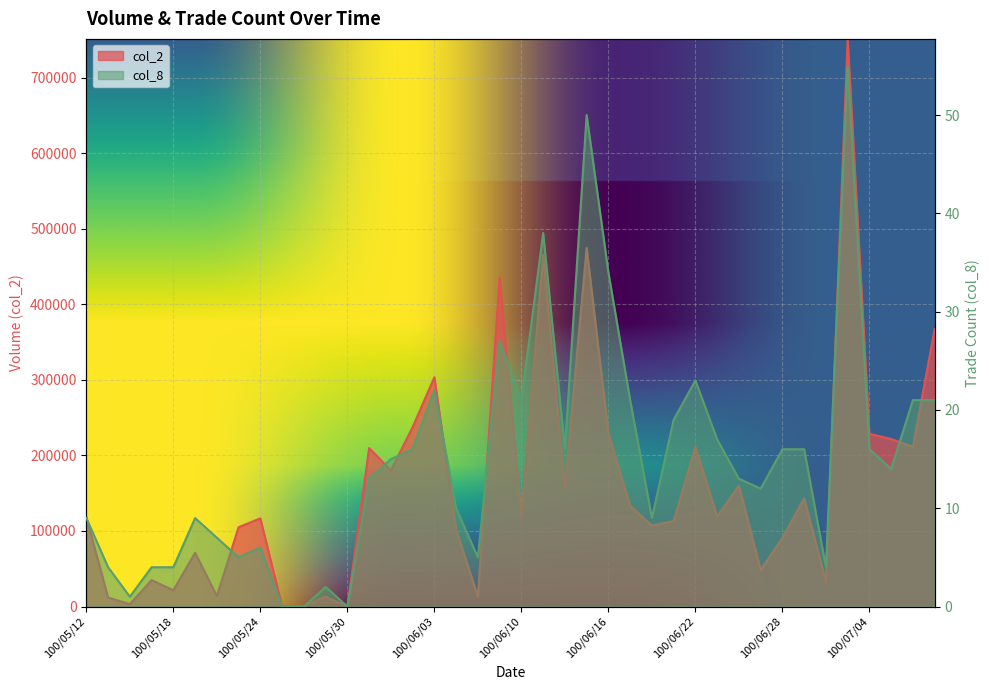

List the series in order of their peak value, lowest first.

col_8, col_2